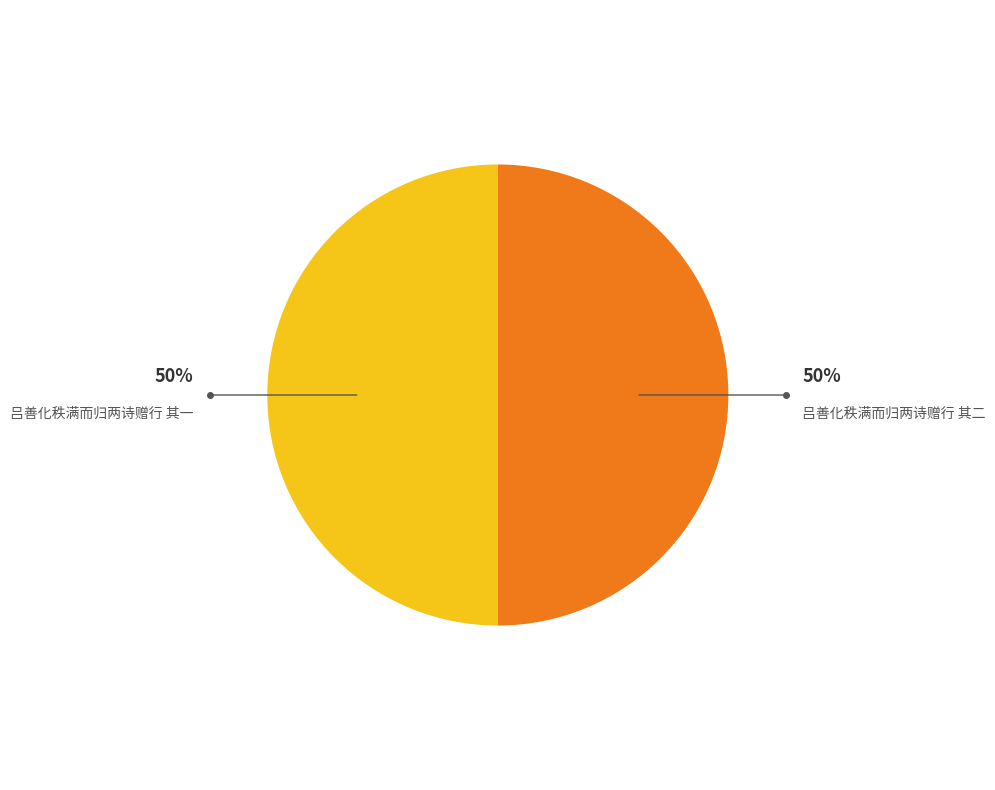

To the nearest percent, what is the average slice percentage?

50%